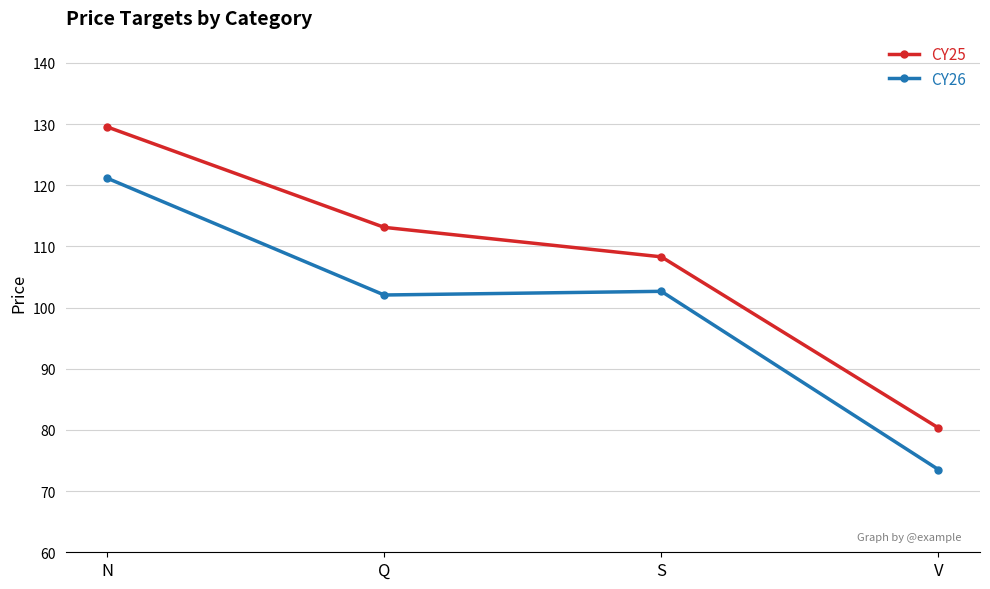

What is the minimum value for CY25?

80.3